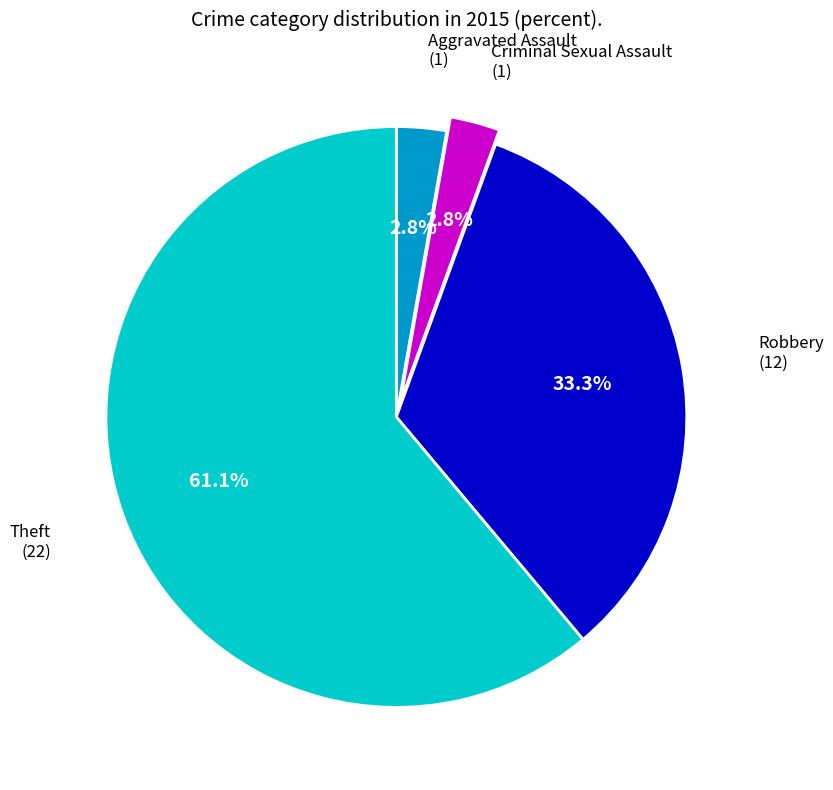

How many segments does this pie chart have?

4